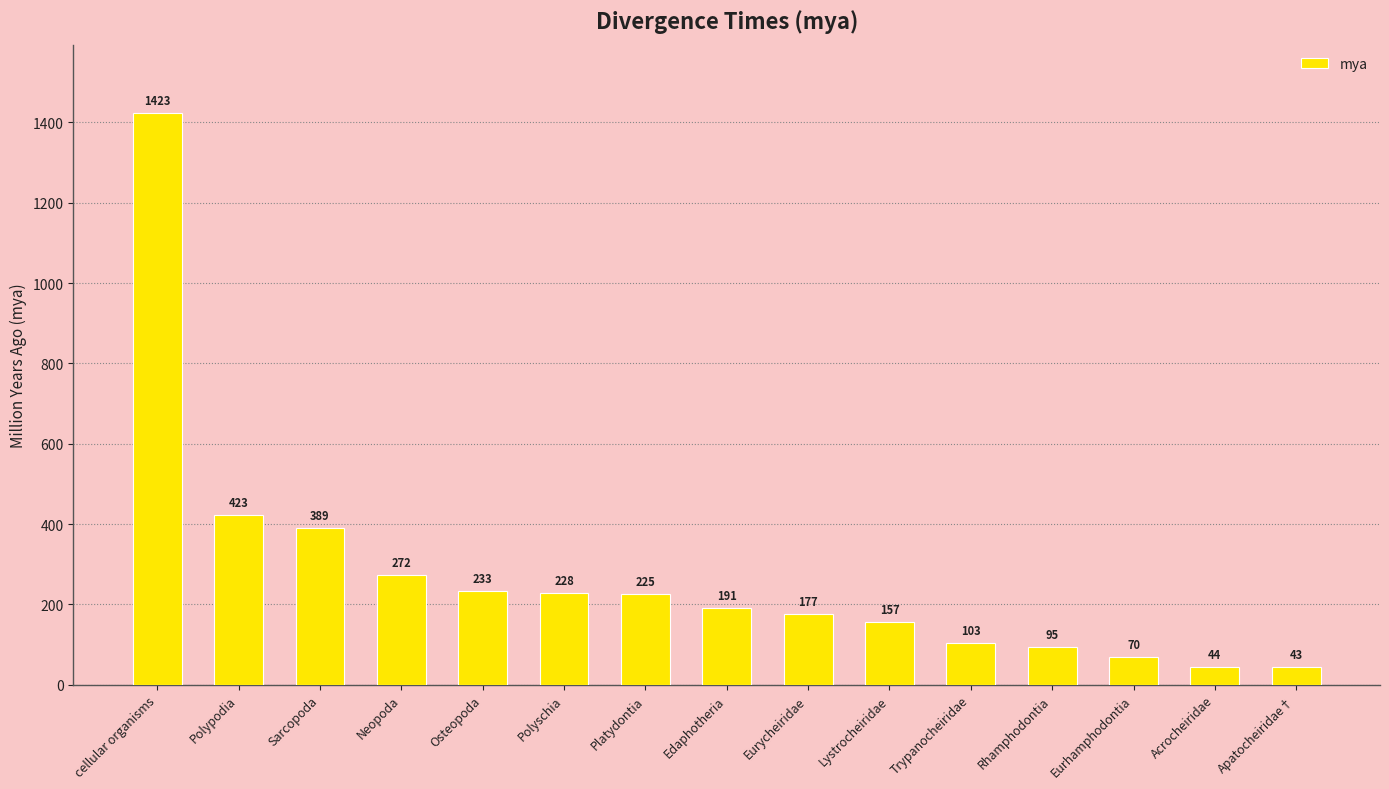

What is the approximate value at cellular organisms?

1423